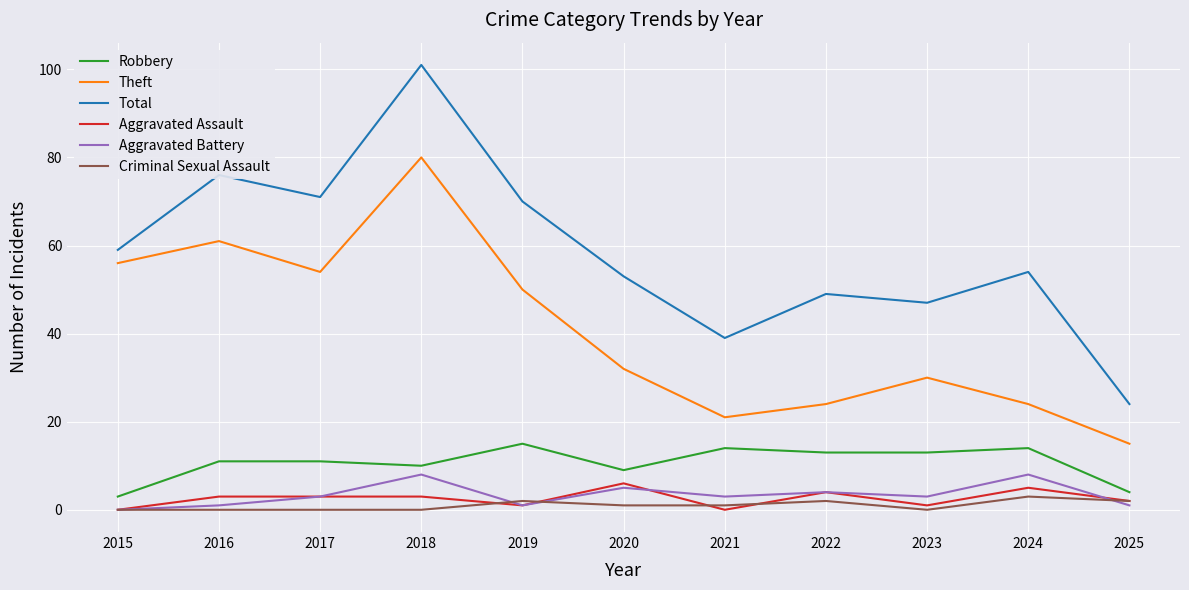

True or false: Total has a value of 15 at 2019.

False